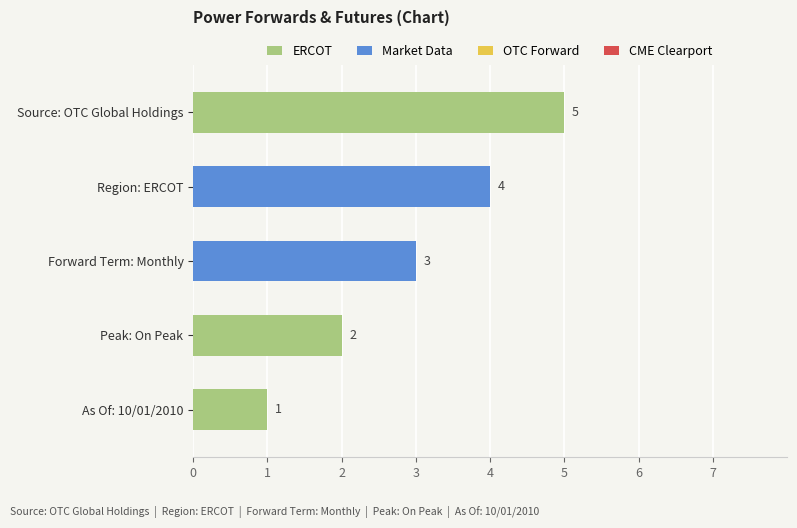

Are the bars horizontal?

Yes